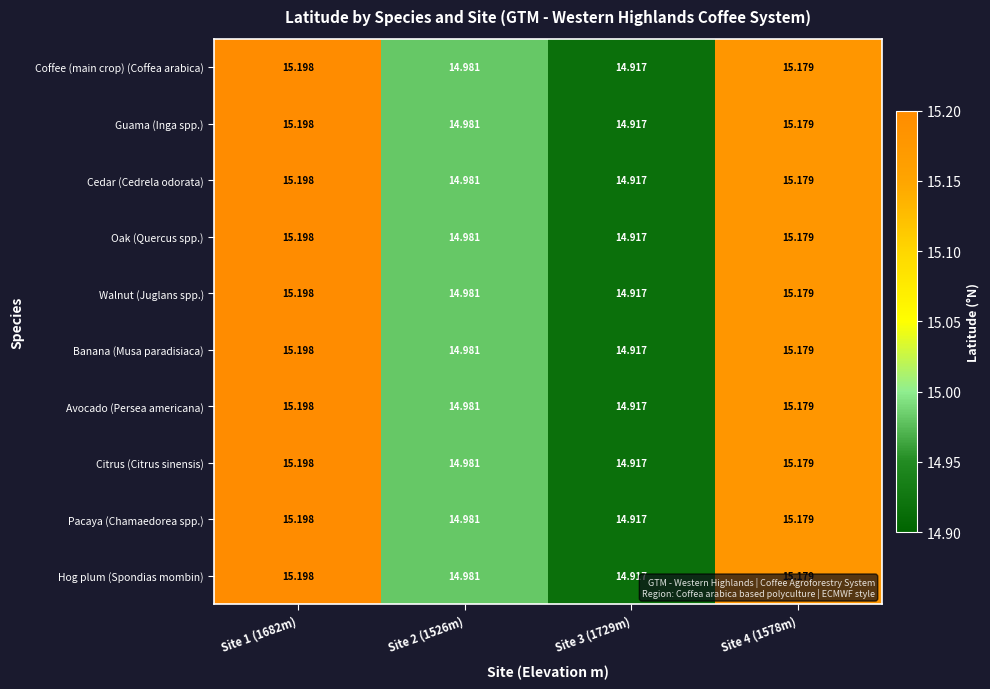

Is the value of Cedar (Cedrela odorata) at Site 3 (1729m) greater than the value of Coffee (main crop) (Coffea arabica) at Site 1 (1682m)?

No